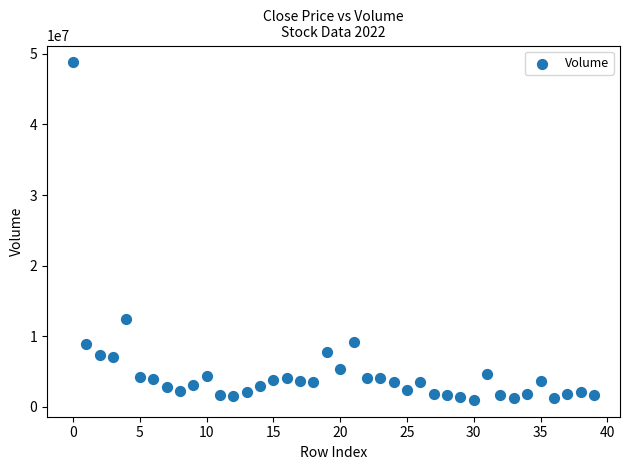

What is the range of Y values (max minus min)?

47788130